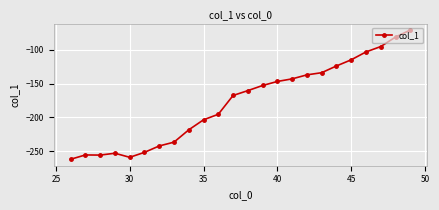

What is the minimum value shown in the chart?

-261.6